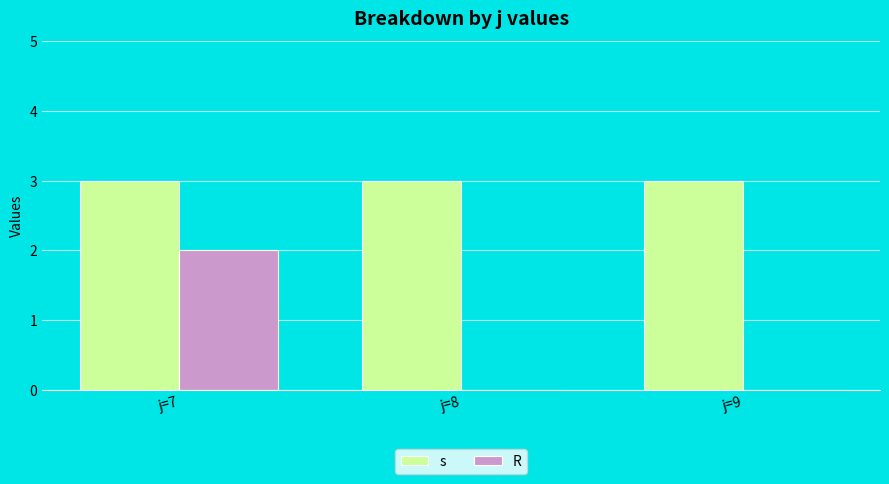

What is the greatest value displayed?

3